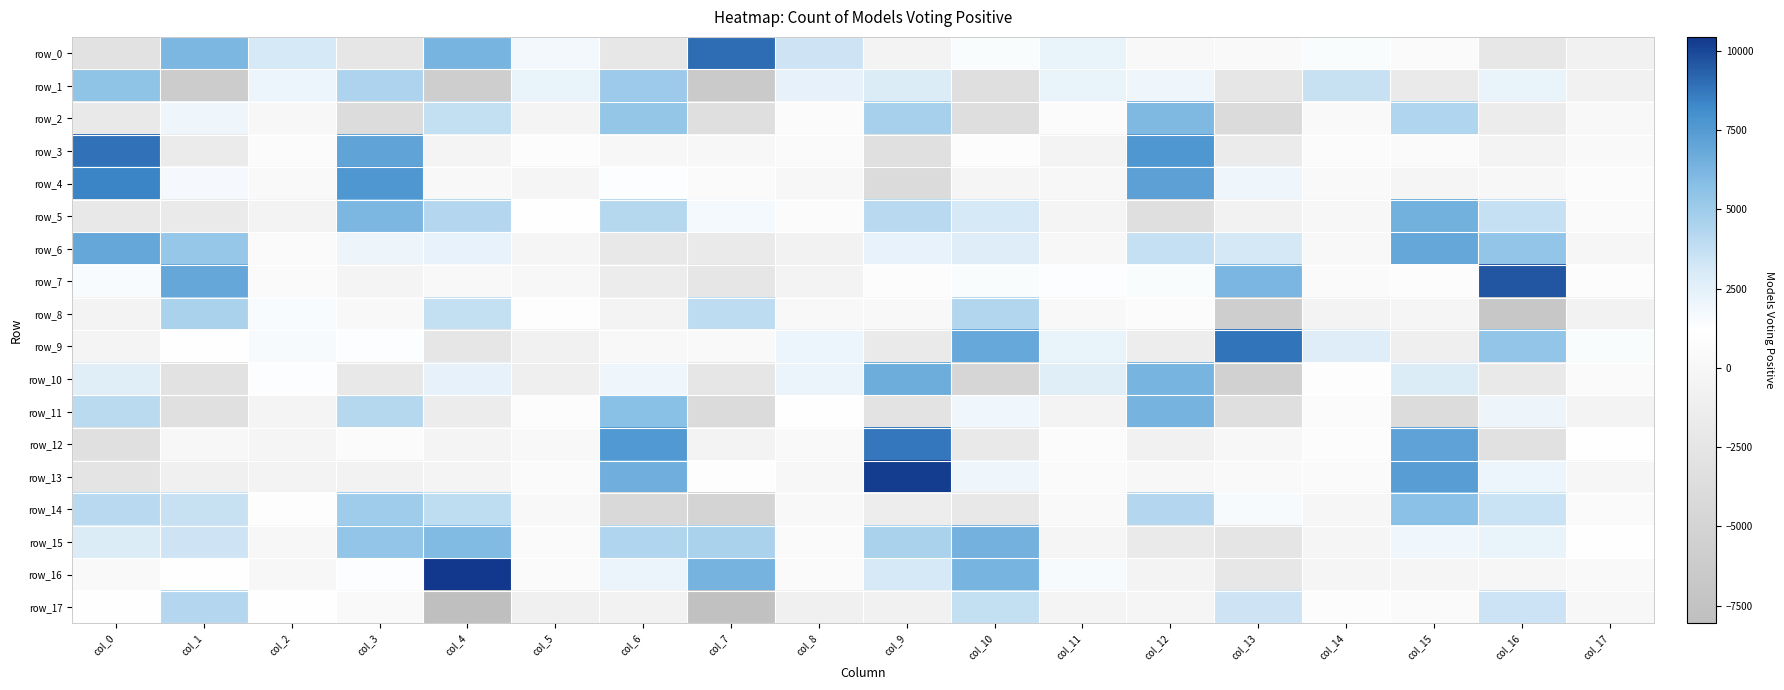

Where does the row_15 series first go above 2272?

col_0